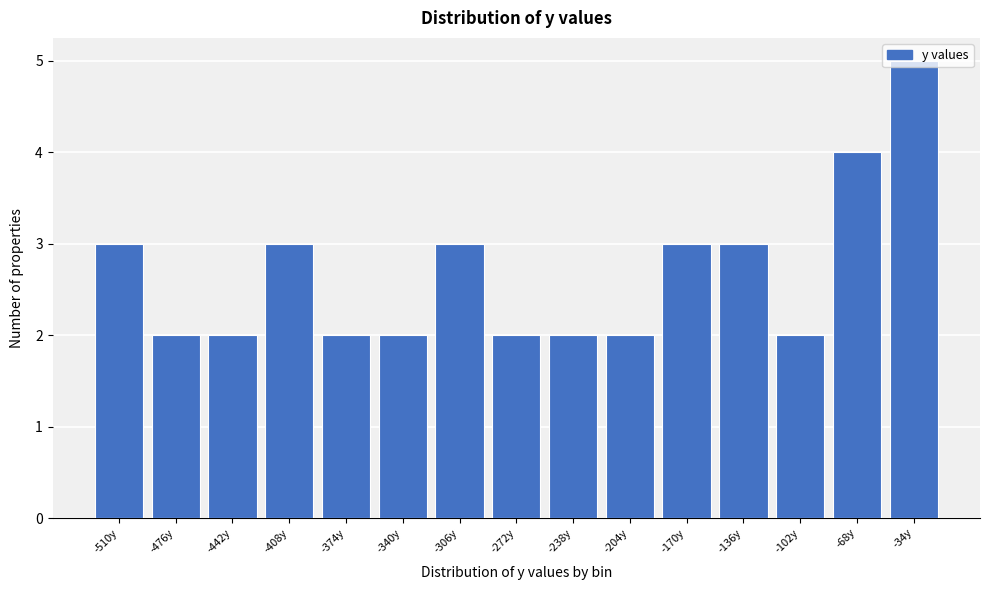

Approximately how many times larger is the value at -68y compared to -34y?

0.8